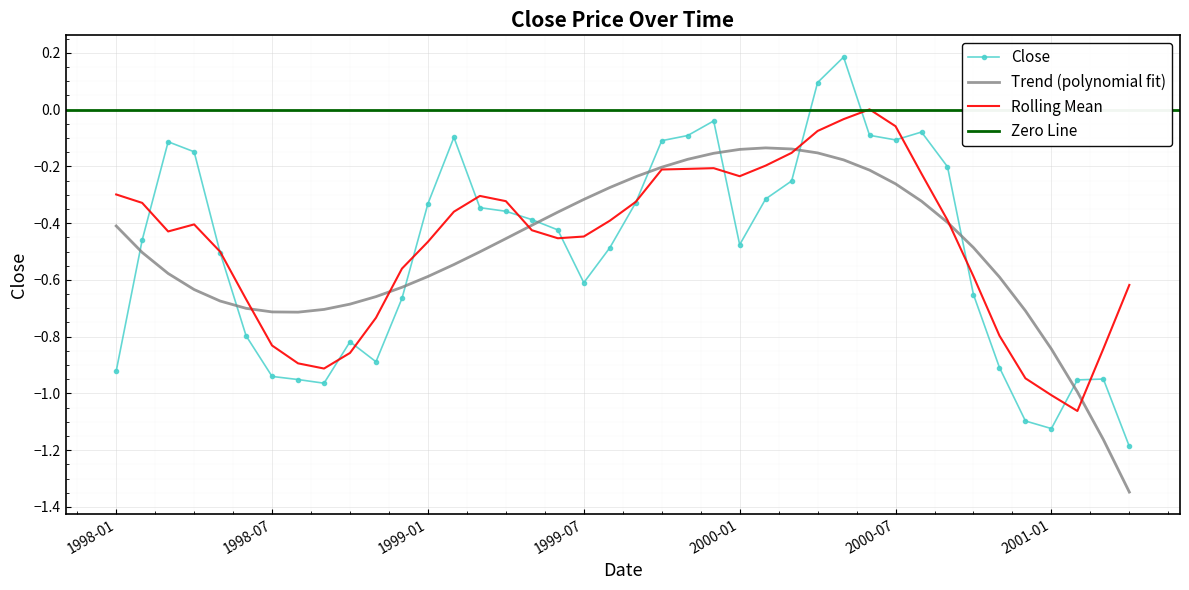

True or false: the data has more than 1 interior local peaks.

True